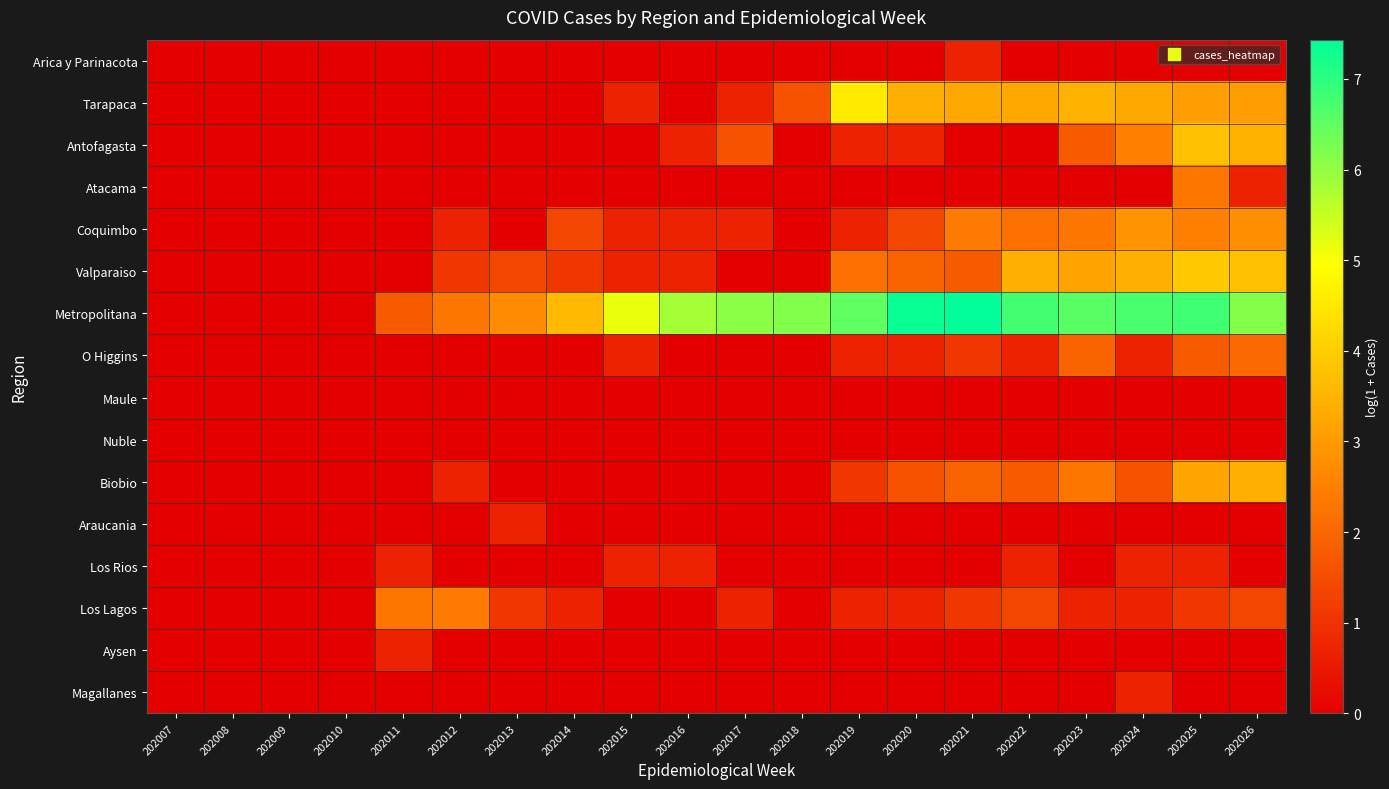

Count the number of categories in the chart.

20